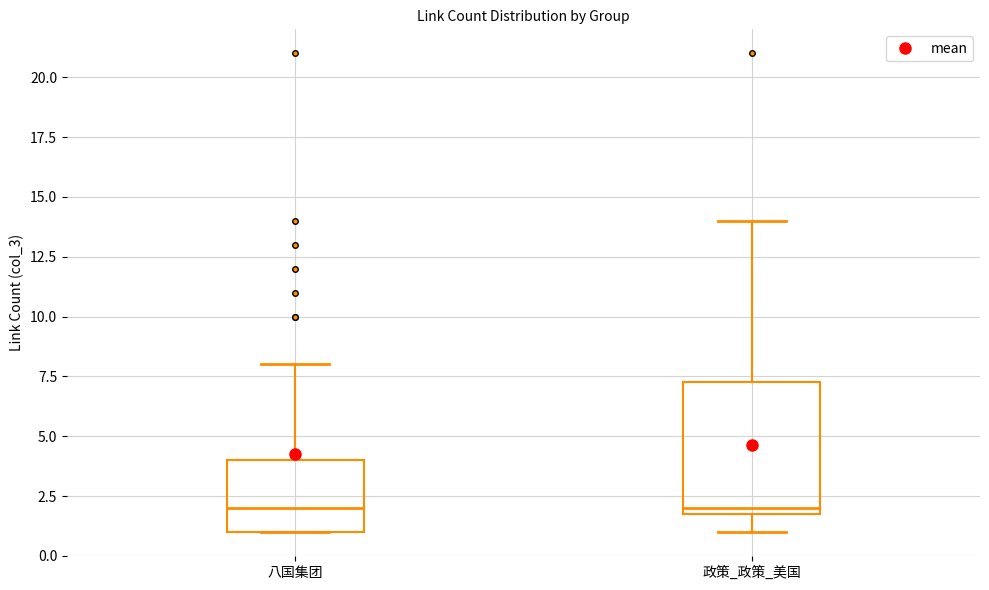

Reading left to right, read every box against the y-axis: the position of its median line, the range the box covers, and the ends of its whiskers. The values are not printed on the chart, so give them approximately, as read against the axis.

八国集团: median 2.0, box 1.0 to 4.0, whiskers 1.0 to 8.0
政策_政策_美国: median 2.0 (just above the box's lower edge), box 2.0 to 7.5, whiskers 1.0 to 14.0